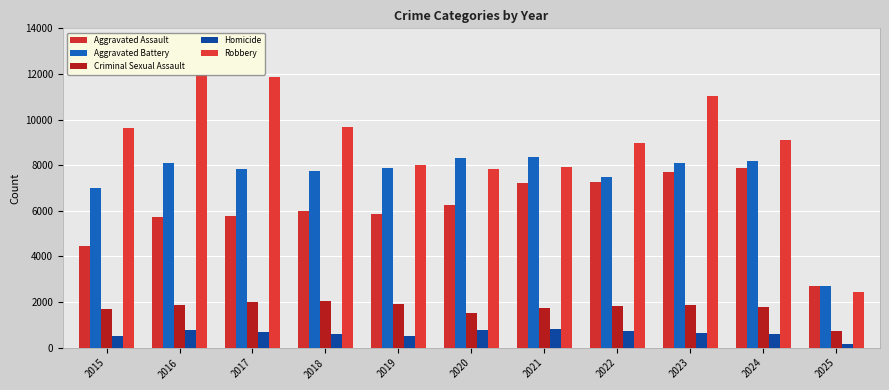

The value of Aggravated Battery at 2018 is 7734. True or false?

True